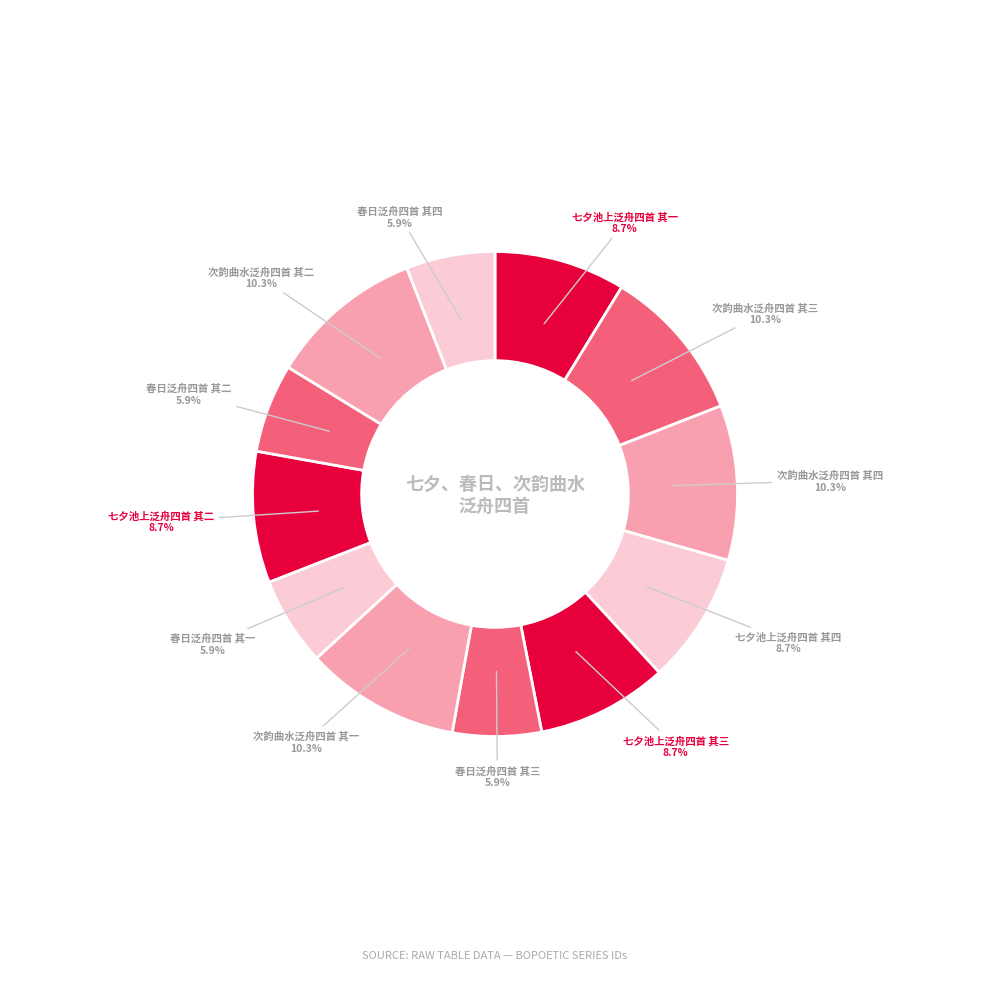

What is the total percentage of 七夕池上泛舟四首 其二 and 七夕池上泛舟四首 其一?

17.5%